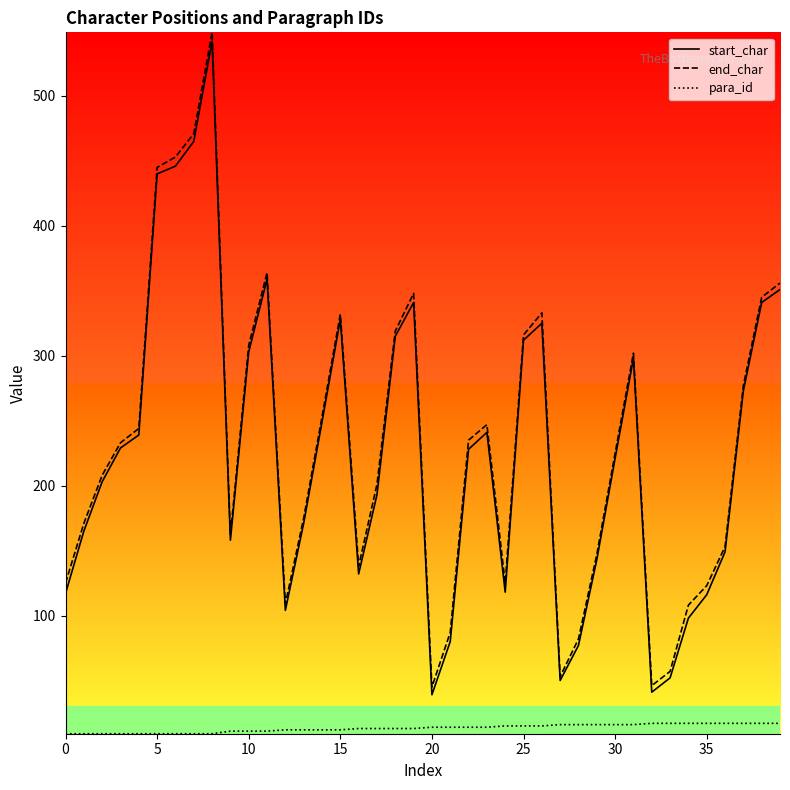

What is the greatest value displayed?

549